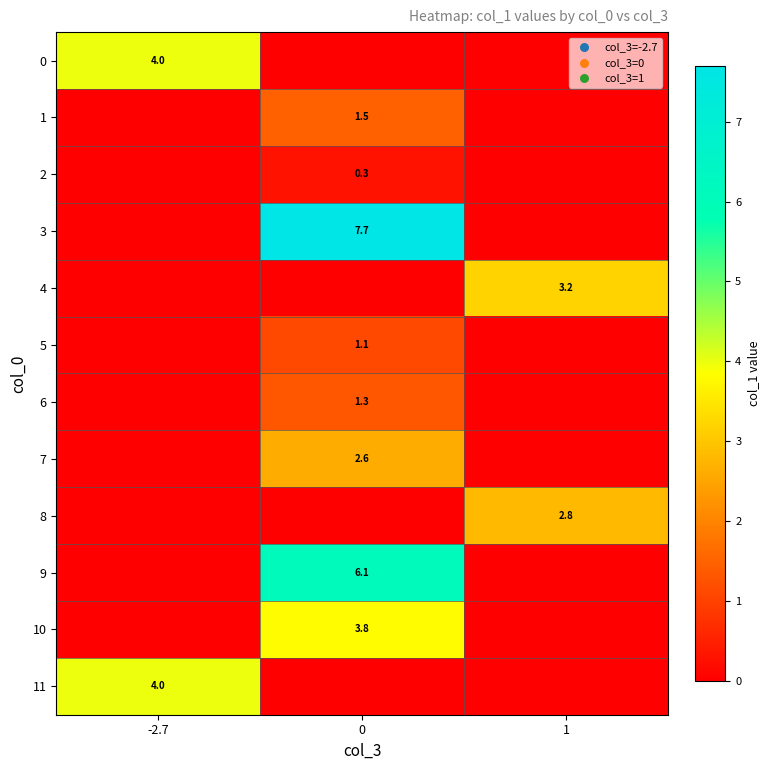

Is it true that 11 equals 1.5 at -2.7?

False